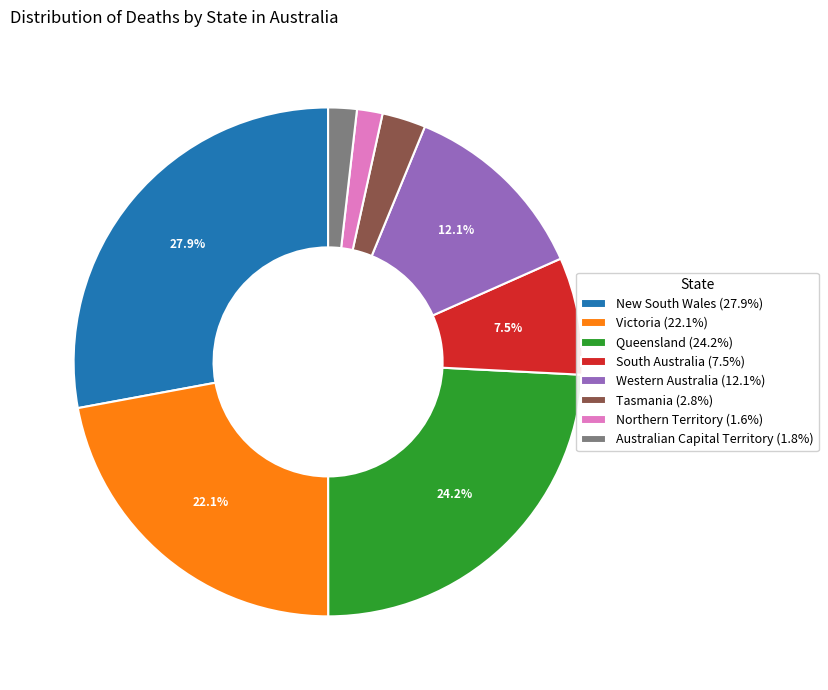

To the nearest percent, what is the difference between the largest and smallest slice percentages?

26%